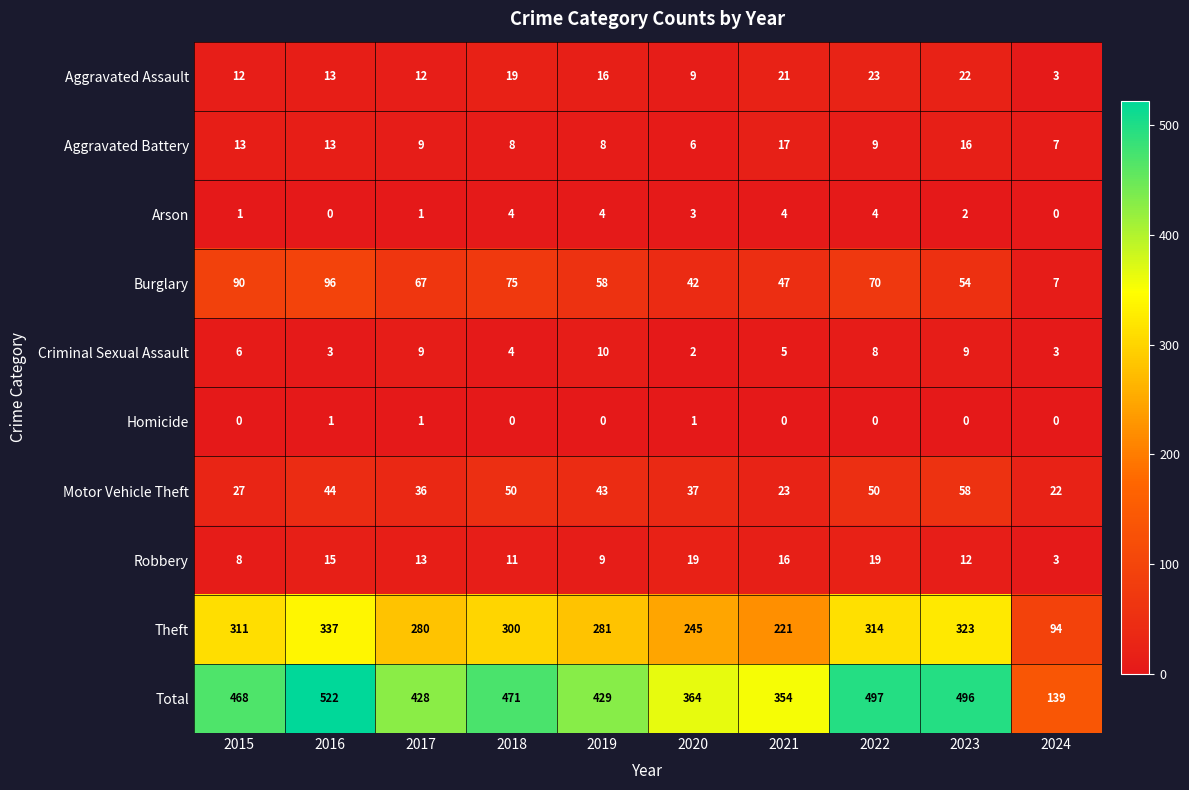

True or false: Motor Vehicle Theft has a value of 50 at 2022.

True